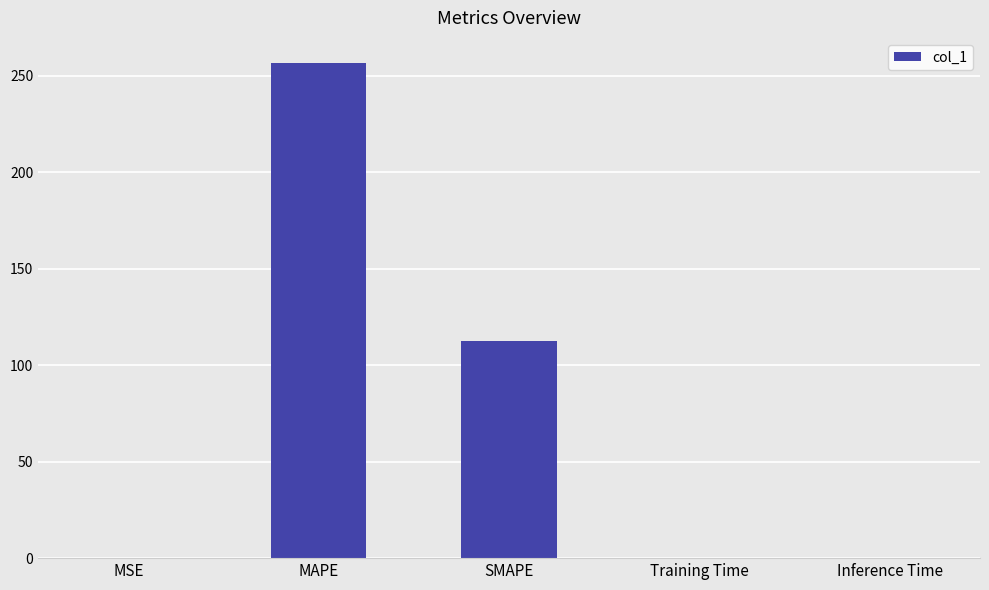

Approximately how many times larger is the value at MAPE compared to SMAPE?

2.3